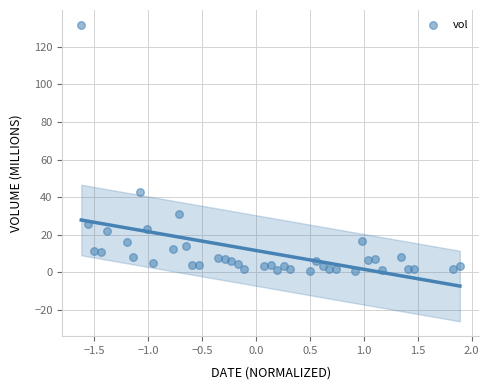

What Y value in the scatter plot is closest to 66?

42.9